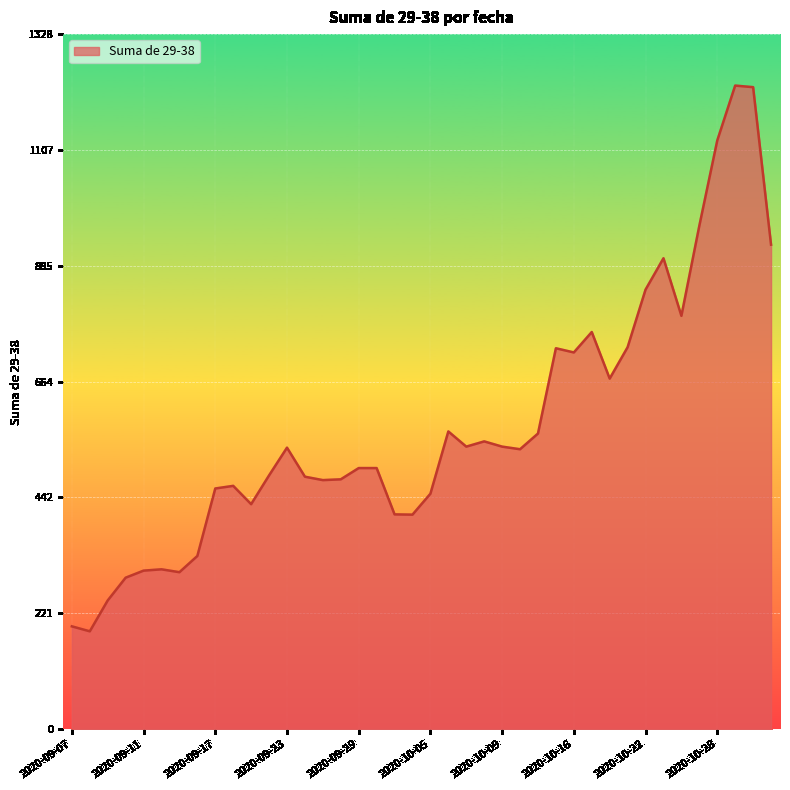

What is the difference between the maximum and second lowest values?

1033.5